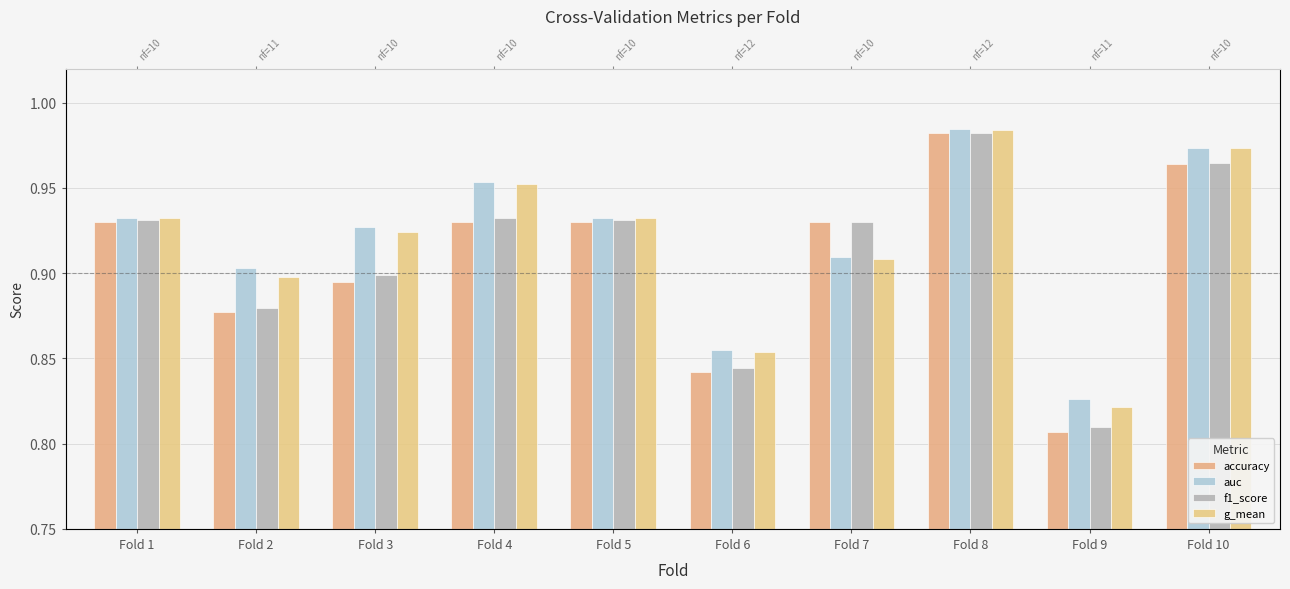

Reading left to right, extract all data points from this chart.

accuracy: Fold 1=0.9	Fold 2=0.9	Fold 3=0.9	Fold 4=0.9	Fold 5=0.9	Fold 6=0.8	Fold 7=0.9	Fold 8=1.0	Fold 9=0.8	Fold 10=1.0
auc: Fold 1=0.9	Fold 2=0.9	Fold 3=0.9	Fold 4=1.0	Fold 5=0.9	Fold 6=0.9	Fold 7=0.9	Fold 8=1.0	Fold 9=0.8	Fold 10=1.0
f1_score: Fold 1=0.9	Fold 2=0.9	Fold 3=0.9	Fold 4=0.9	Fold 5=0.9	Fold 6=0.8	Fold 7=0.9	Fold 8=1.0	Fold 9=0.8	Fold 10=1.0
g_mean: Fold 1=0.9	Fold 2=0.9	Fold 3=0.9	Fold 4=1.0	Fold 5=0.9	Fold 6=0.9	Fold 7=0.9	Fold 8=1.0	Fold 9=0.8	Fold 10=1.0